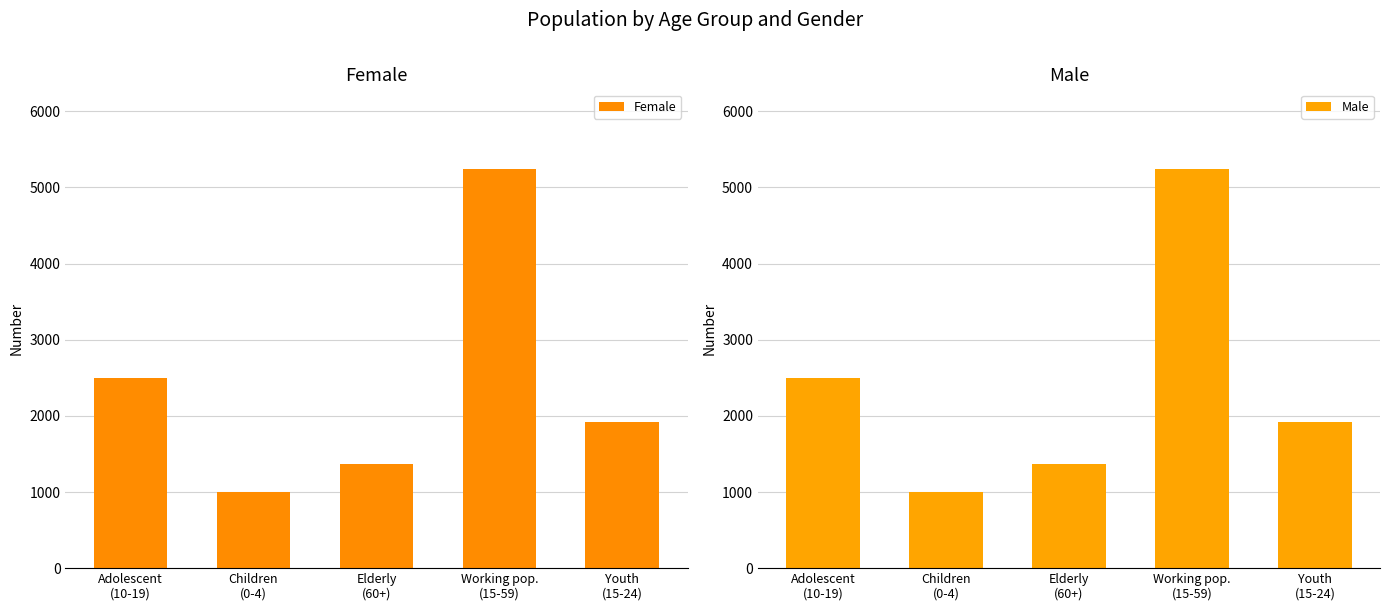

What position from the left is Youth
(15-24)?

5